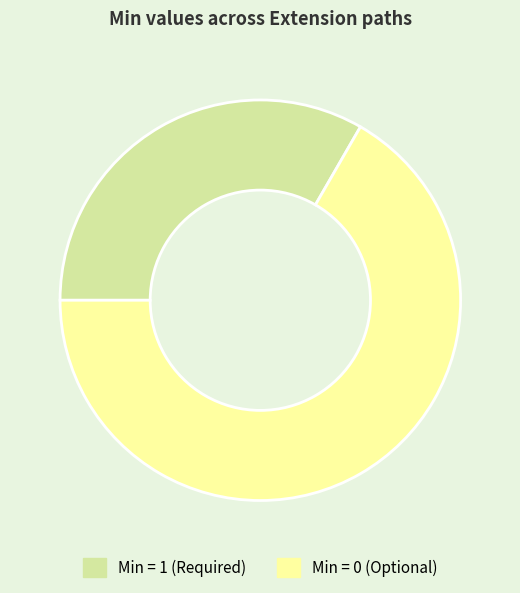

Approximately how many times larger is the value at Min = 0 (Optional) compared to Min = 1 (Required)?

2.0